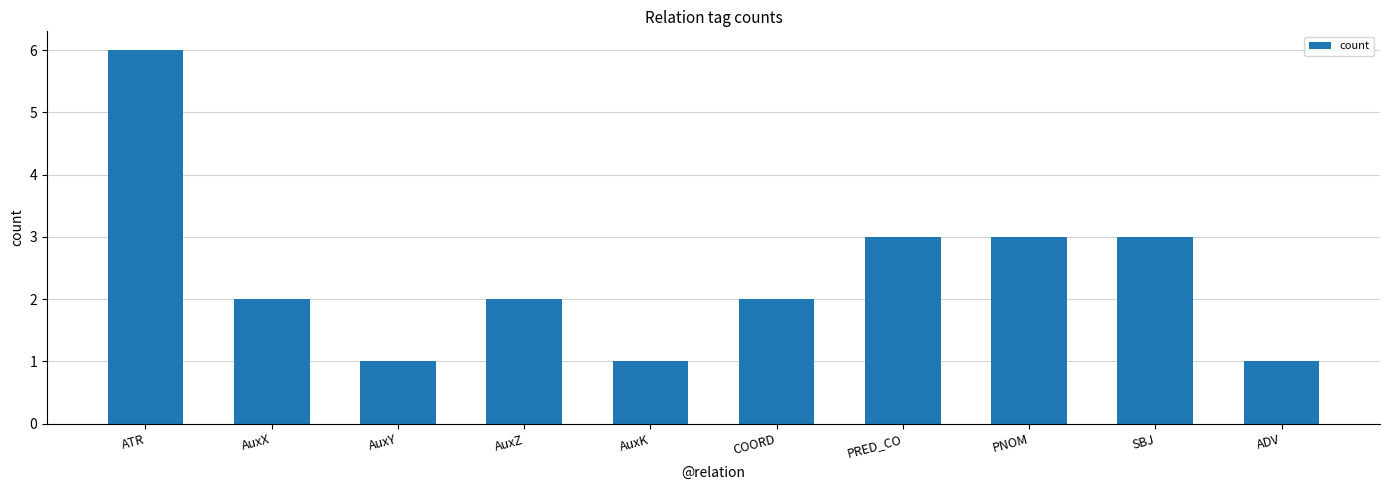

What is the value of the 6th bar from the left?

2